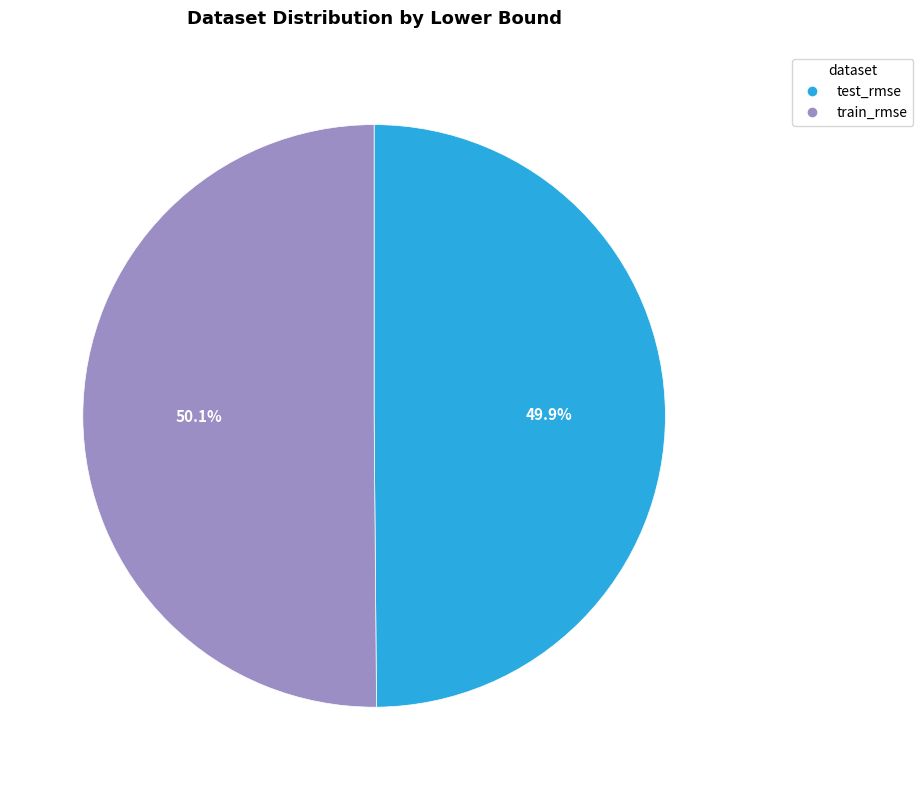

Is there a majority slice in this chart?

Yes